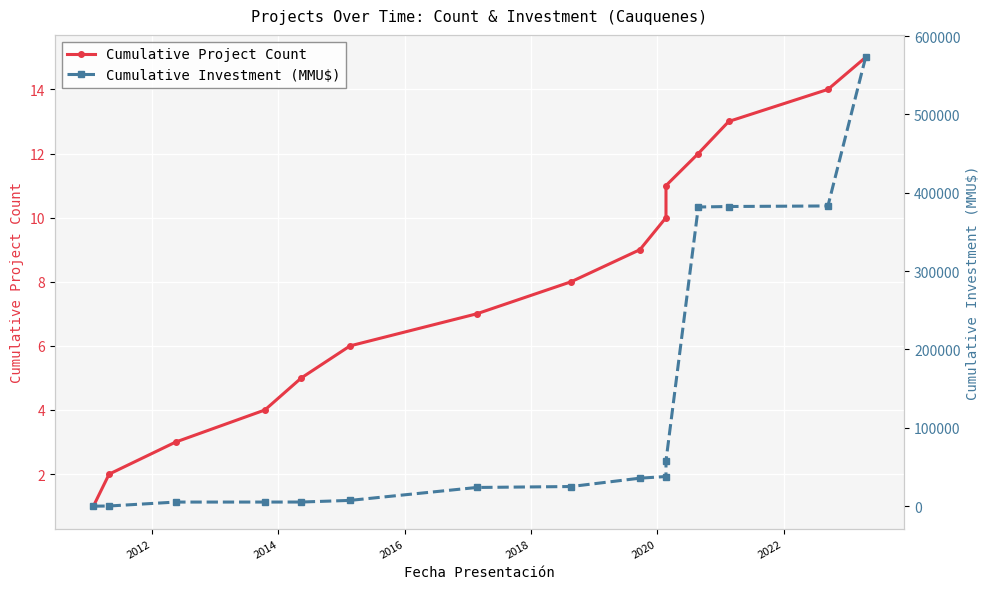

What are all the series names shown in the legend?

Cumulative Project Count, Cumulative Investment (MMU$)